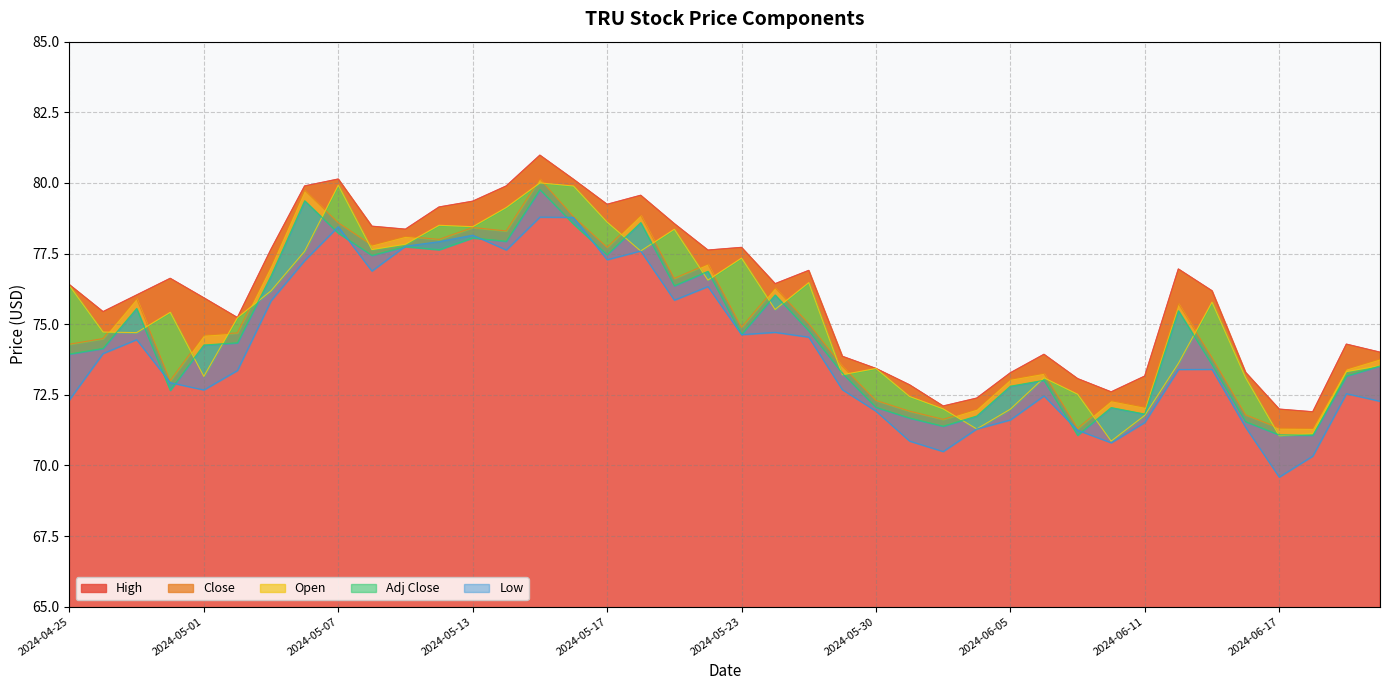

What is the sum of all High values?

3044.9